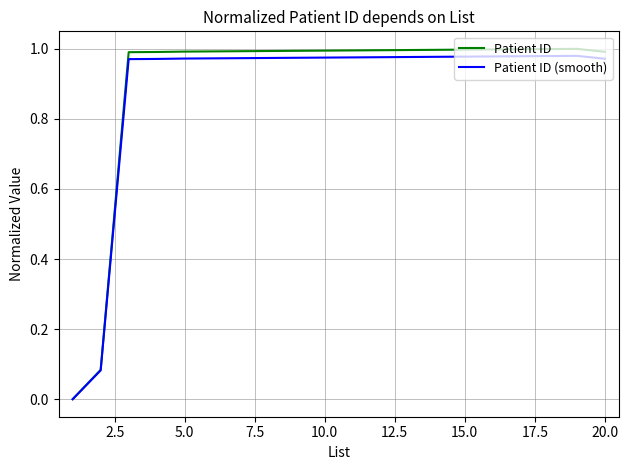

What are all the series names shown in the legend?

Patient ID, Patient ID (smooth)